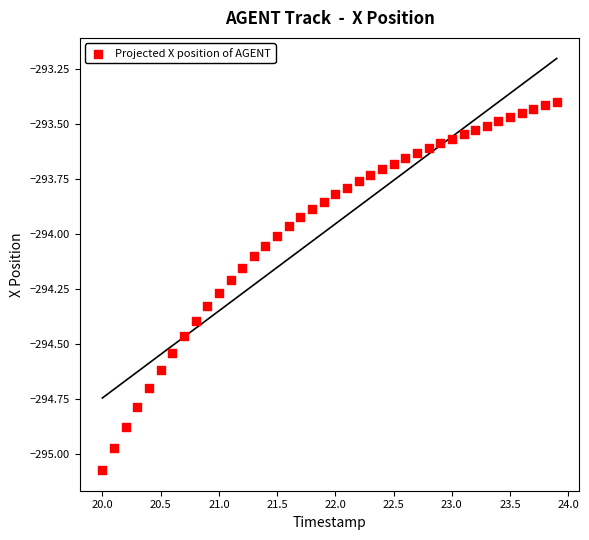

What is the range of Y values (max minus min)?

1.7